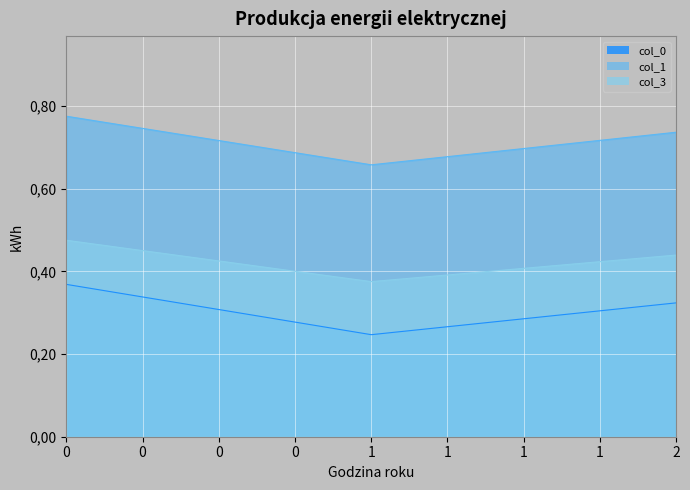

Which series changed the most between 0 and 1?

col_0